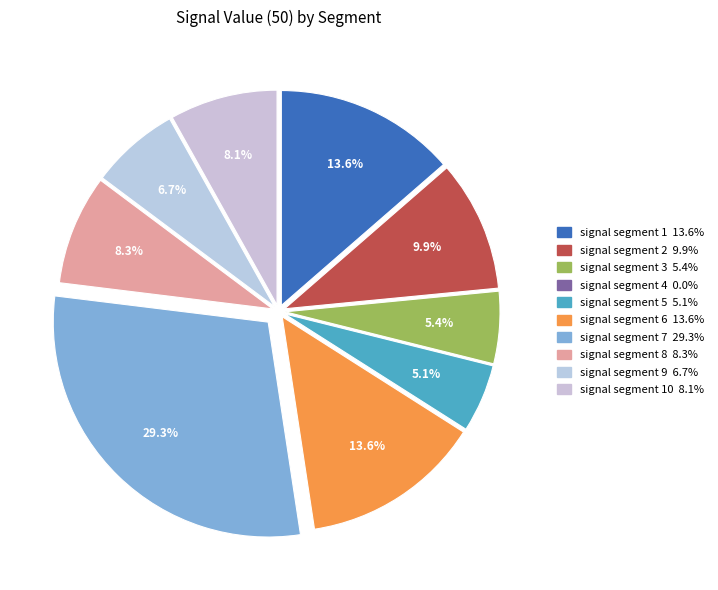

To the nearest percent, what is the average slice percentage?

10%